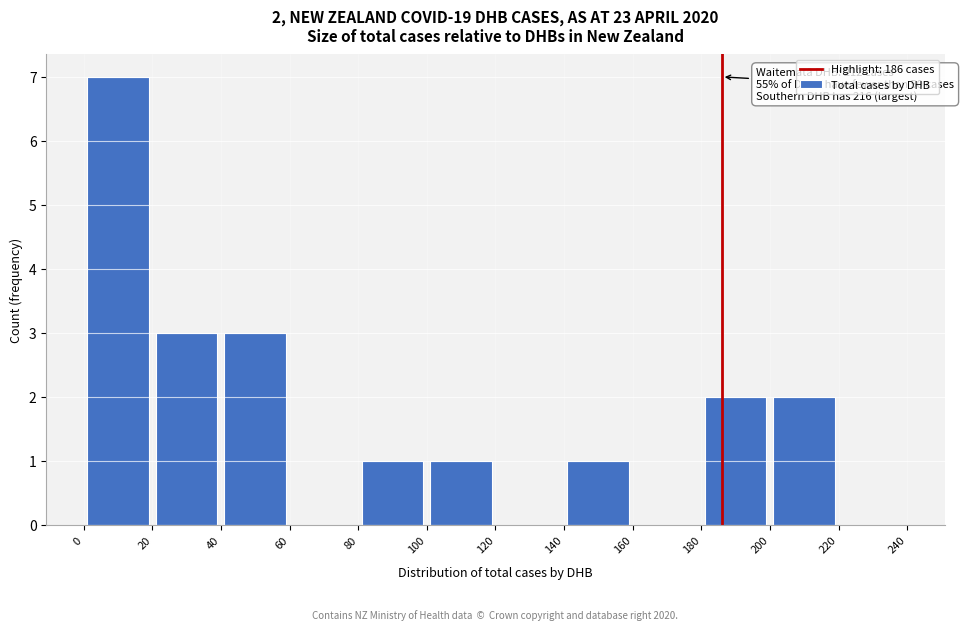

Which range on the x-axis has the tallest bar?

0 to 20